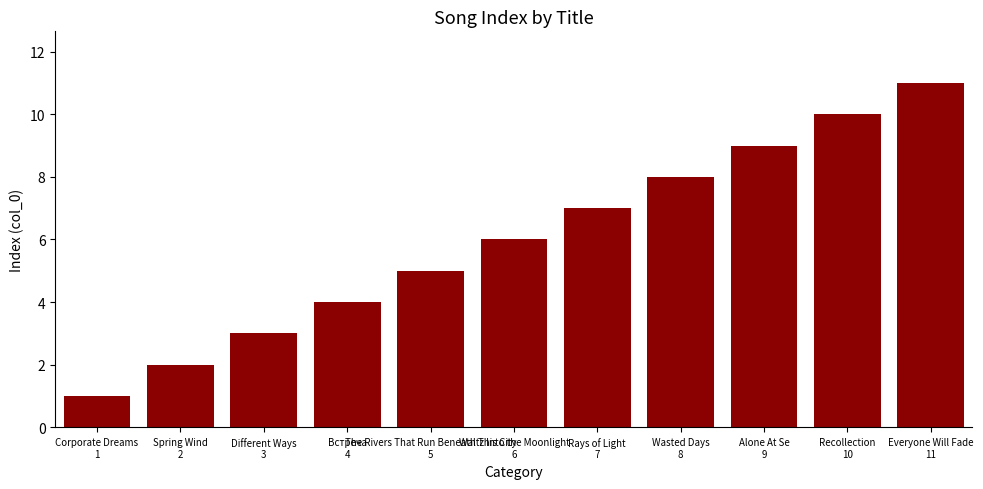

What is the difference between the maximum and minimum values?

10